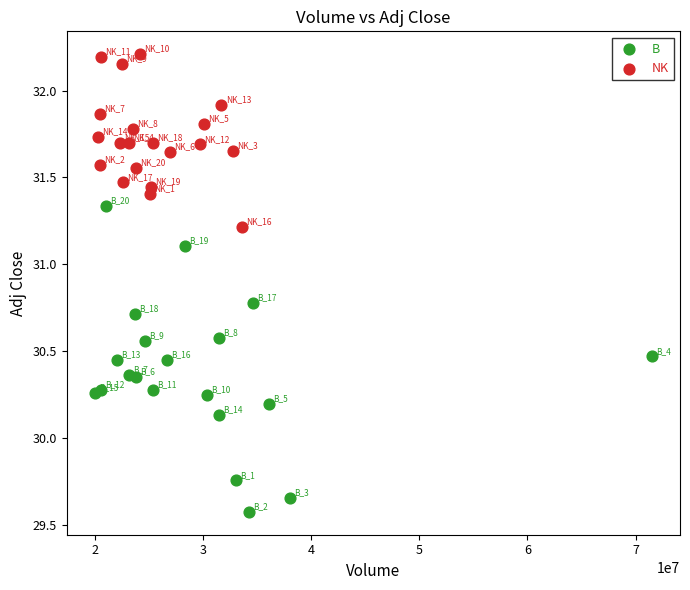

Which series contains the lowest Y value?

B